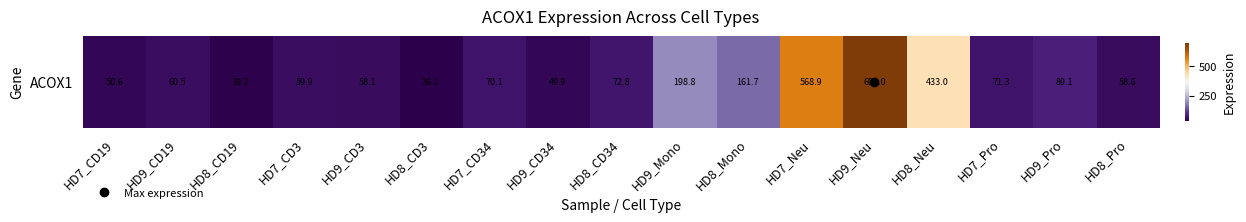

What is the difference between the maximum and minimum values?

661.8